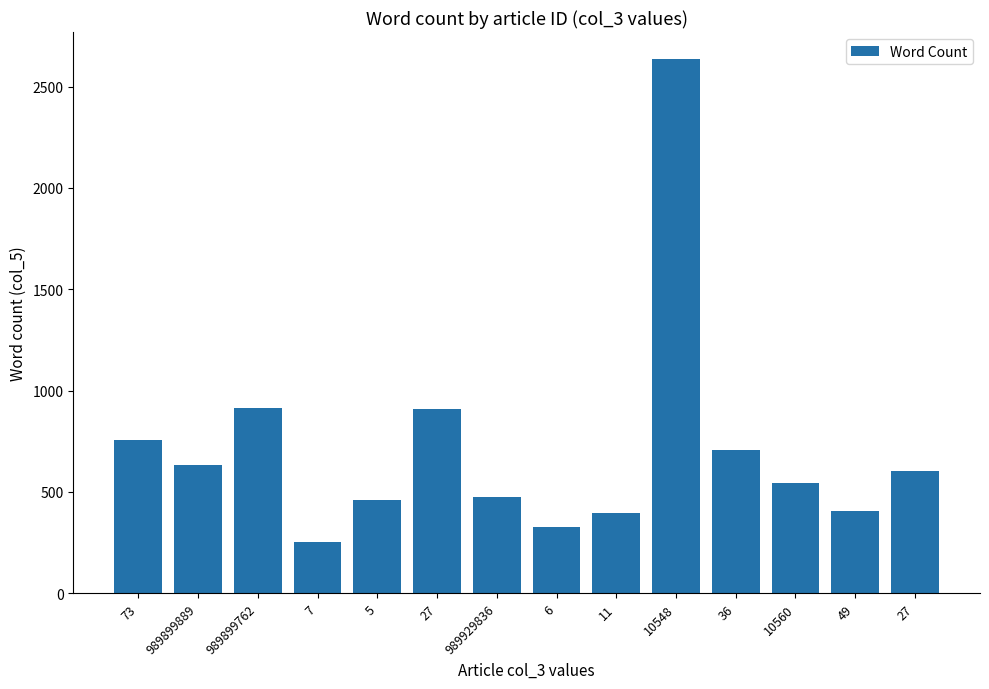

What is the difference between the maximum and second lowest values?

2311